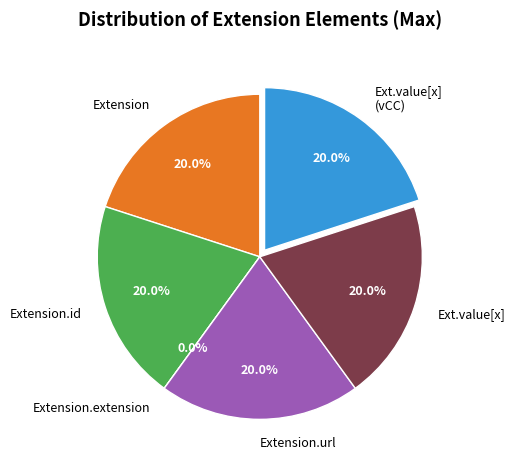

To the nearest percent, what is the combined percentage of Extension.value[x] (base) and Extension.url?

40%